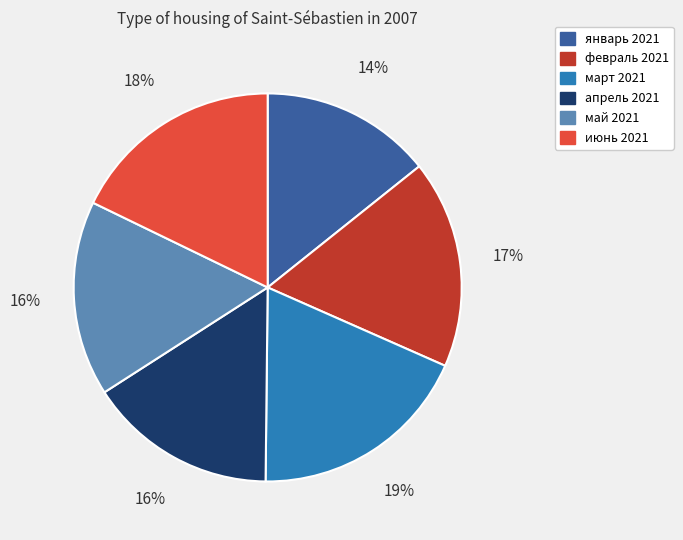

Which has a higher value, июнь 2021 or март 2021?

март 2021